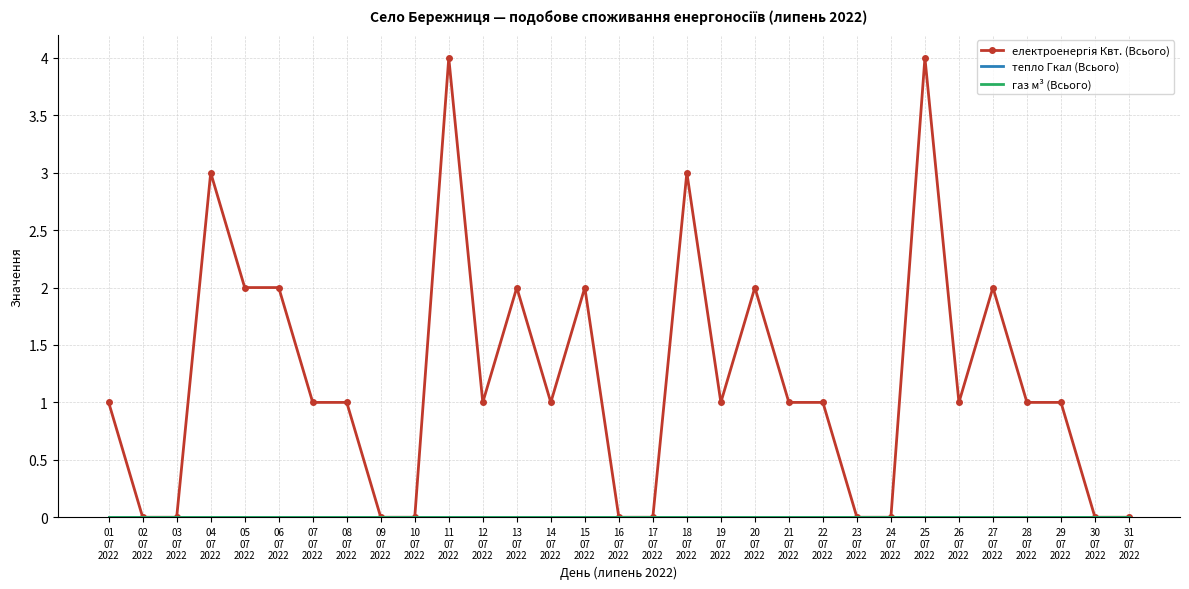

What are all the series names shown in the legend?

електроенергія Квт. (Всього), тепло Гкал (Всього), газ м³ (Всього)